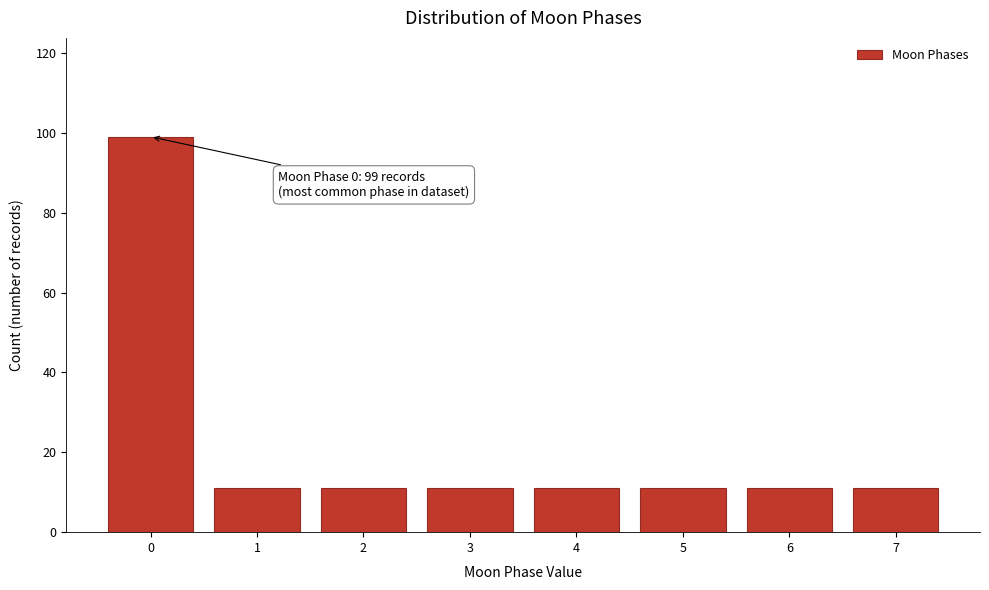

Reading left to right, list all the values displayed in this chart.

0=99	1=11	2=11	3=11	4=11	5=11	6=11	7=11